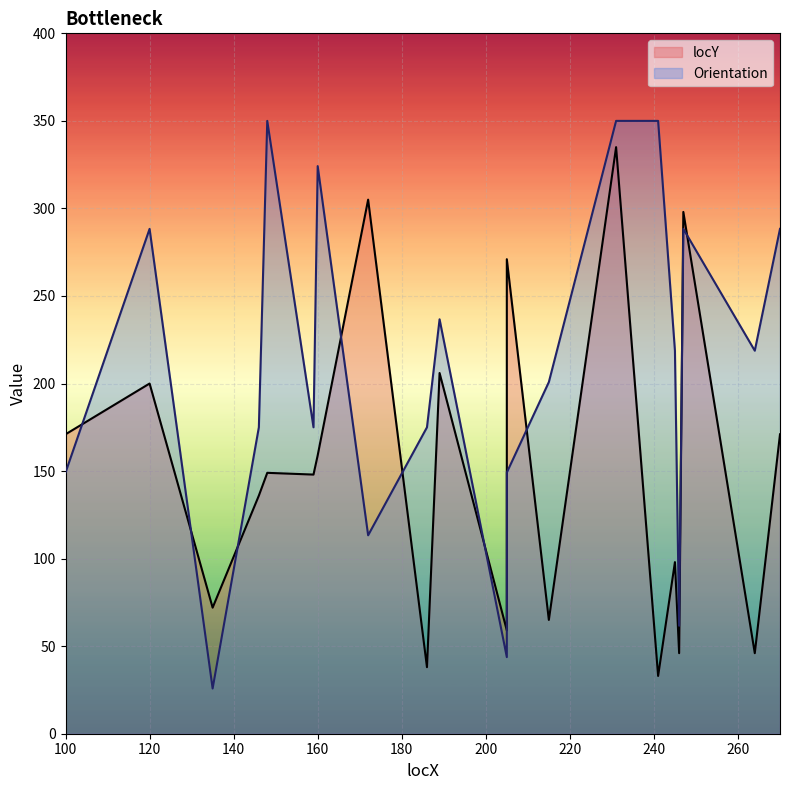

How many intersections are there between Orientation and locY?

9